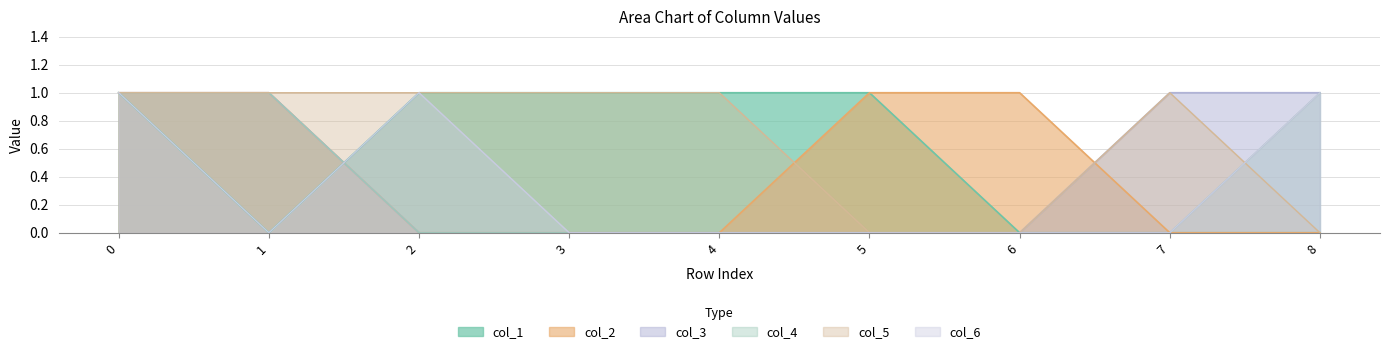

True or false: col_4 and col_3 intersect in this chart.

False